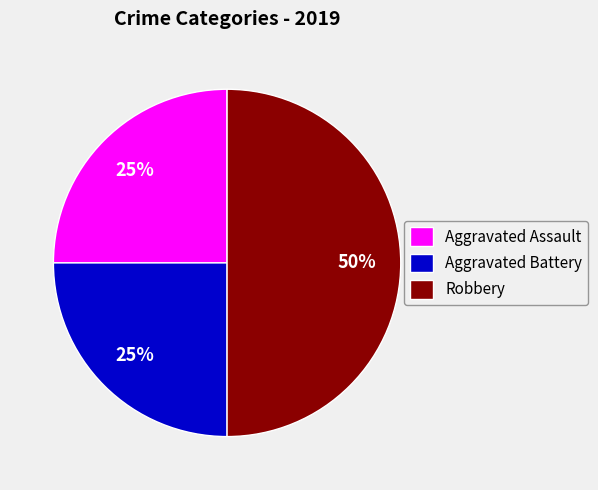

Between Robbery and Aggravated Battery, which is larger?

Robbery